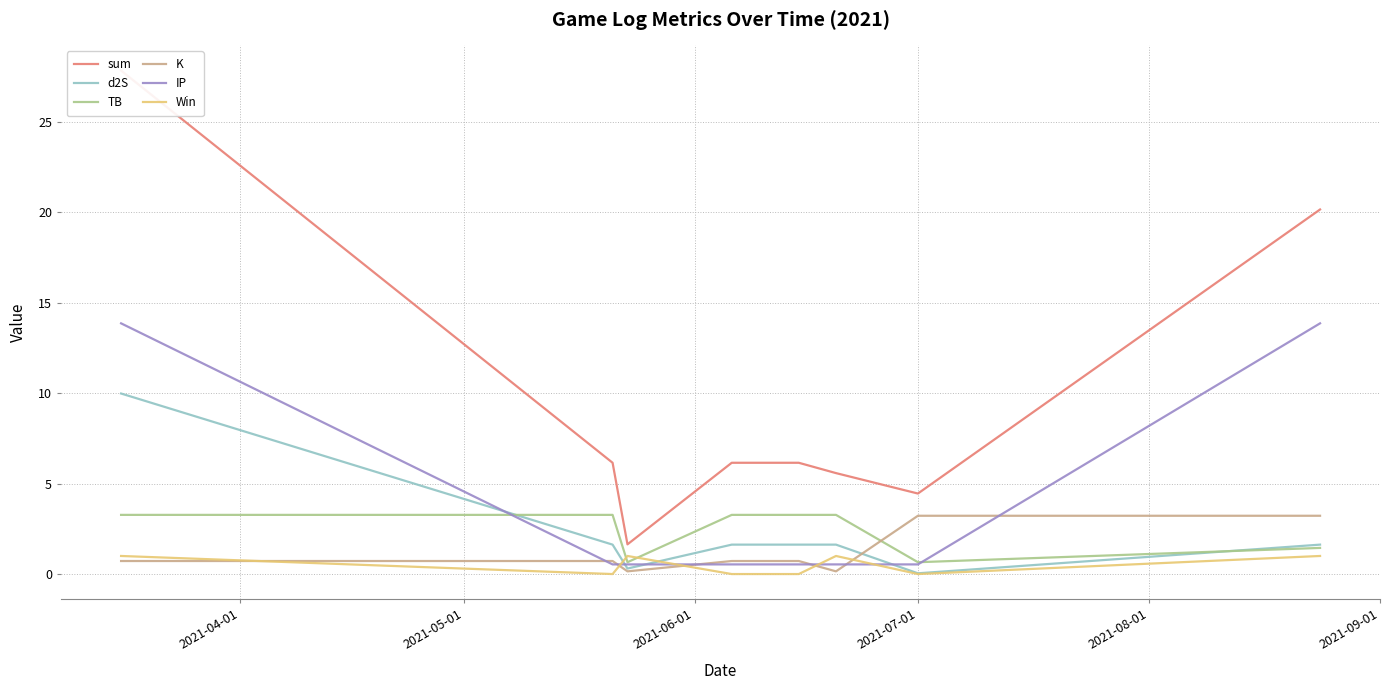

Which series ends up on top after the final intersection of K and TB?

K